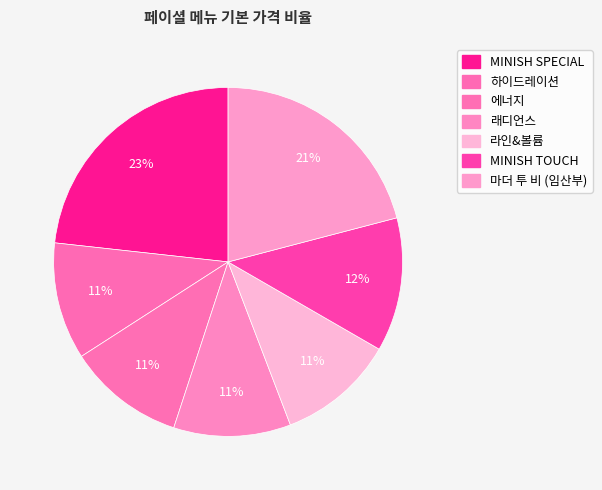

How many slices are in this pie chart?

7